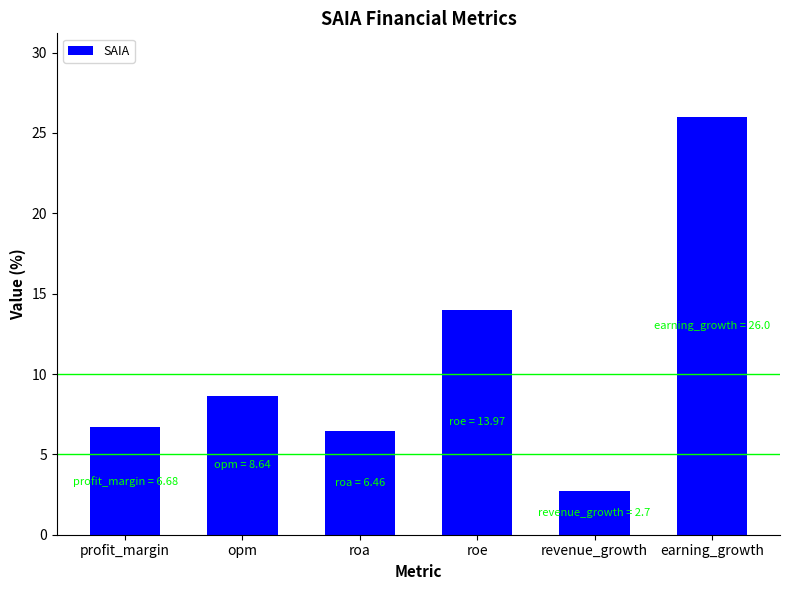

What is the average value?

10.7